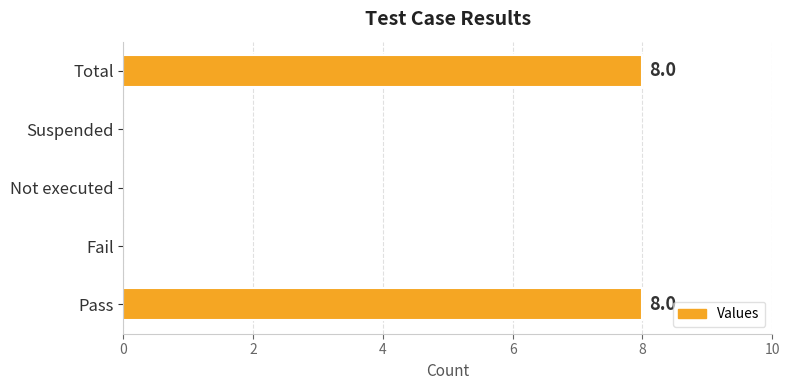

The chart shows a value of 4 at Fail. True or false?

False